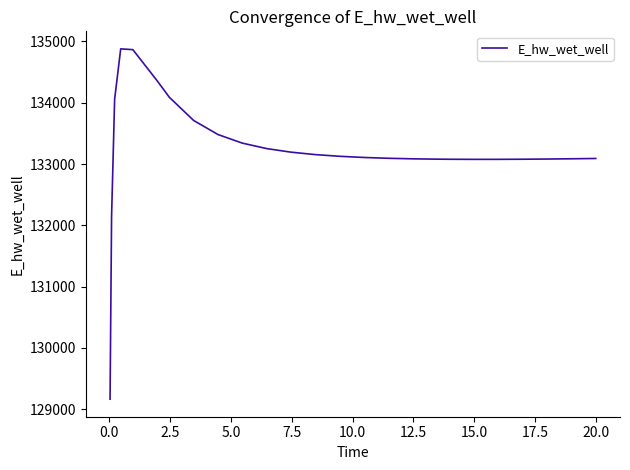

What is the smallest value displayed?

129163.9